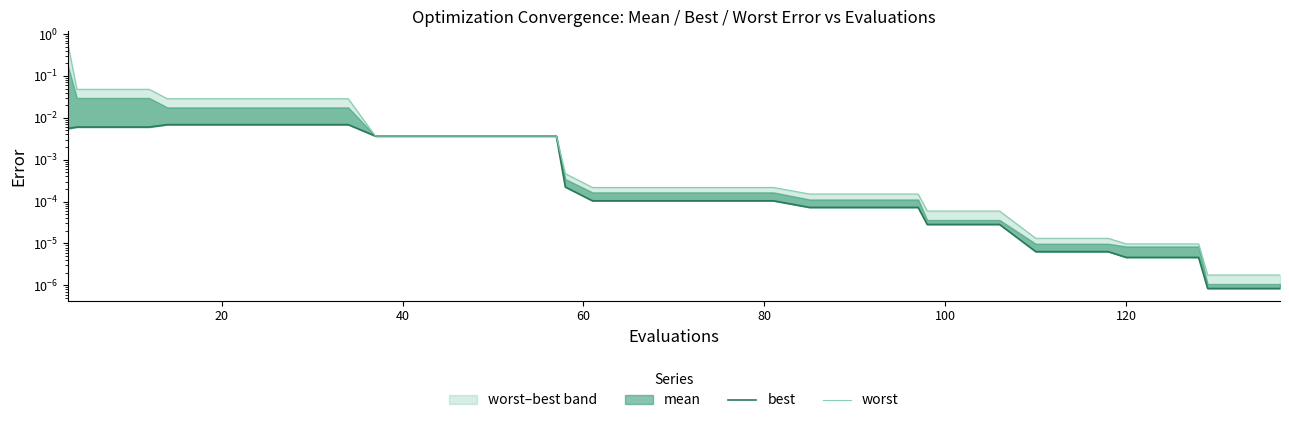

True or false: worst and best intersect in this chart.

False